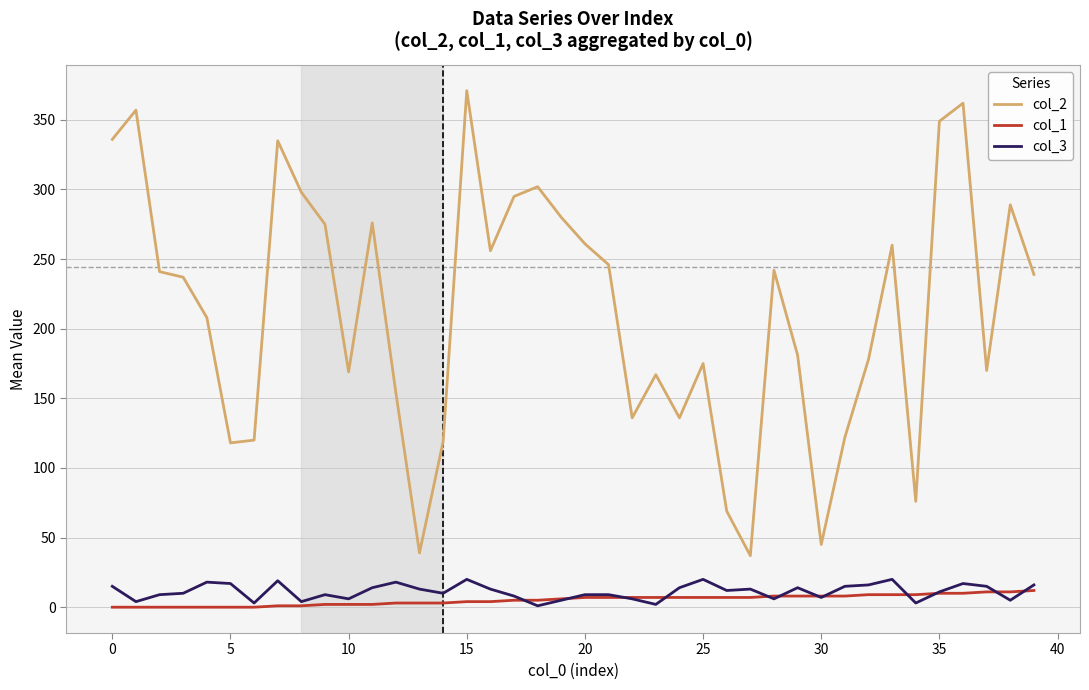

True or false: col_3 and col_2 cross at least once.

False